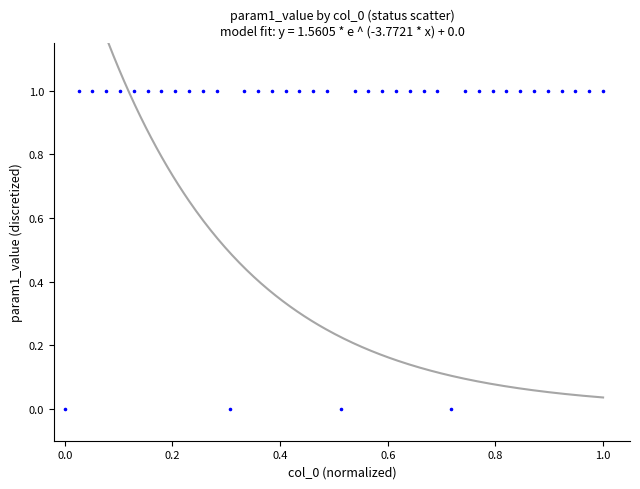

How many points are shown in the scatter plot?

40